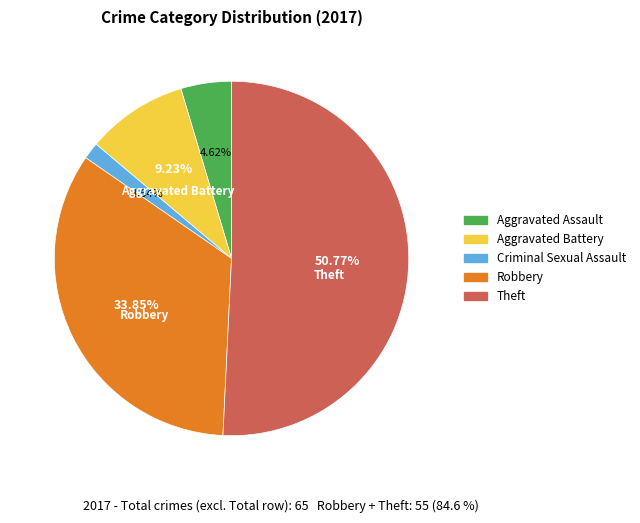

Is there a majority slice in this chart?

Yes